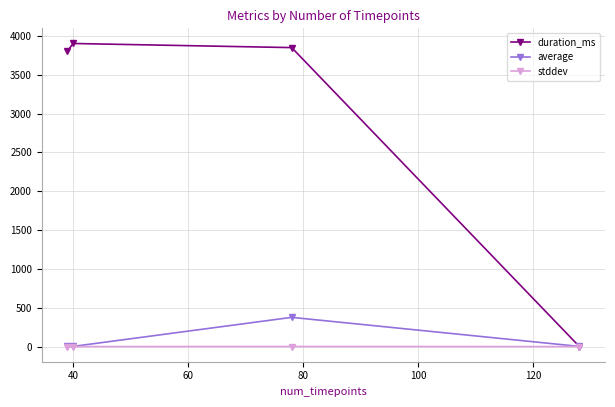

Which series has the widest spread of values?

duration_ms